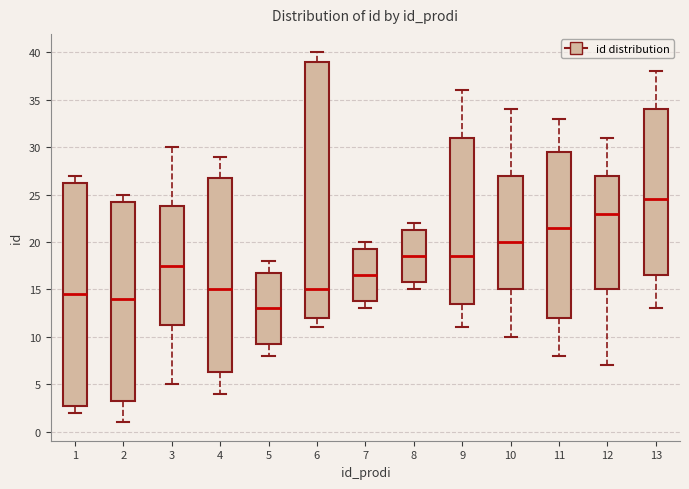

Which box is the tallest, from its lower edge to its upper edge?

6